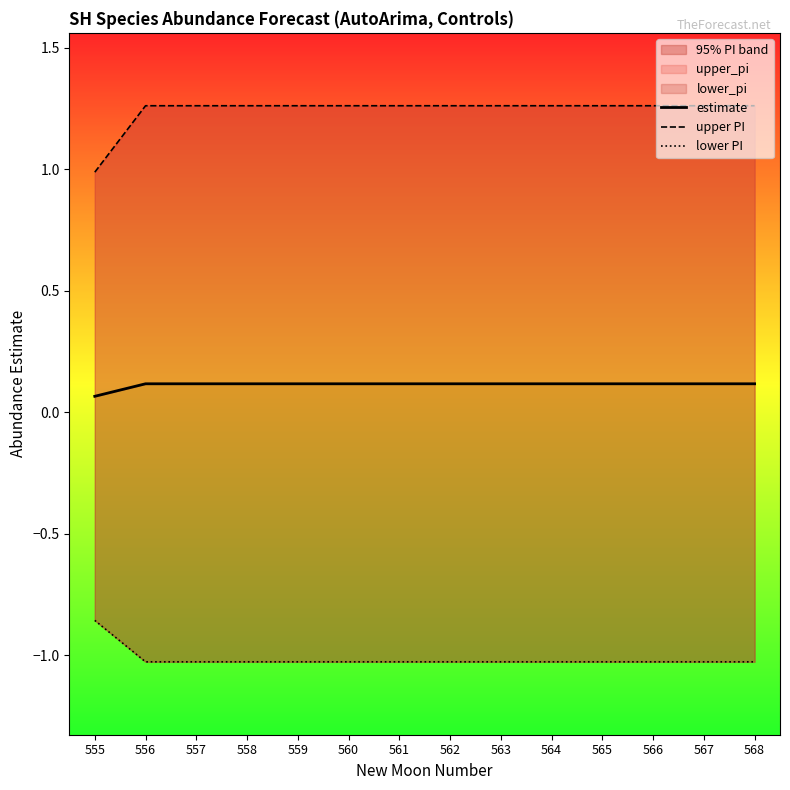

The estimate series shows 0.2 at 556. True or false?

False